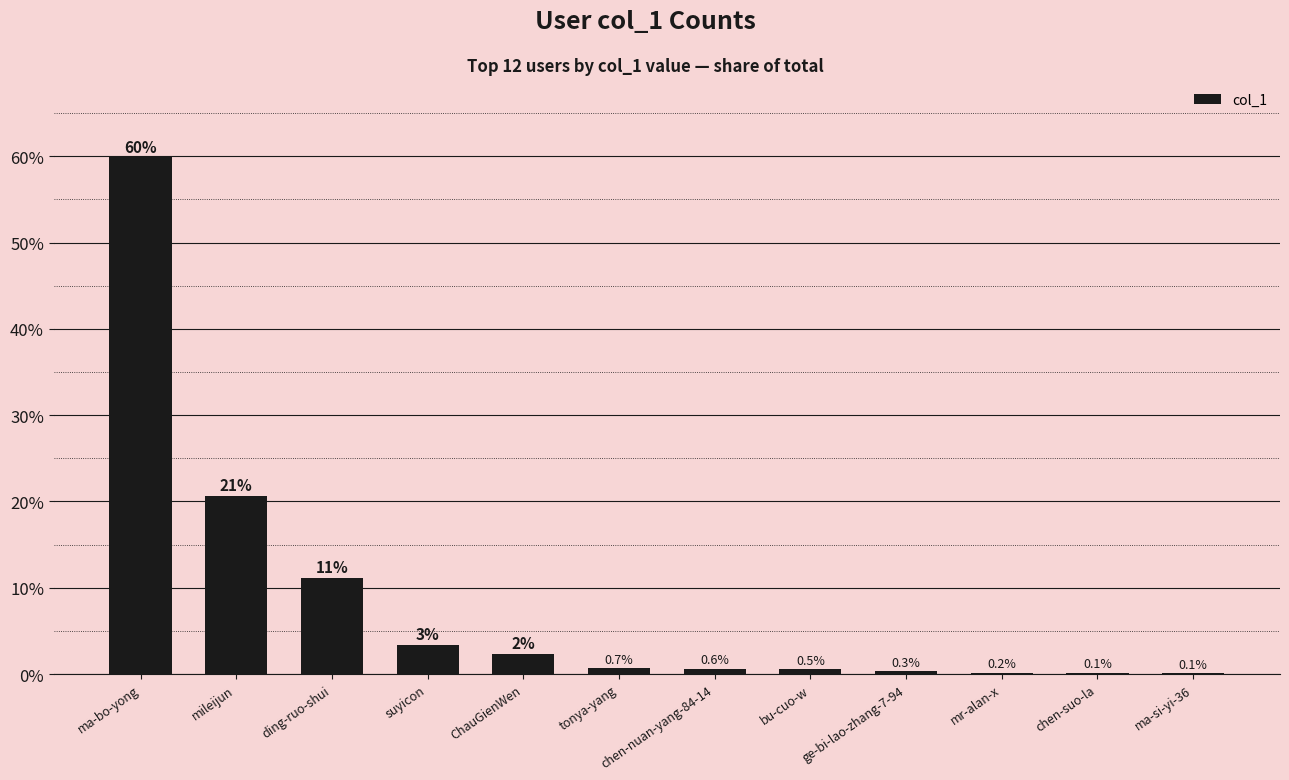

What is the approximate value at ding-ruo-shui?

11.2